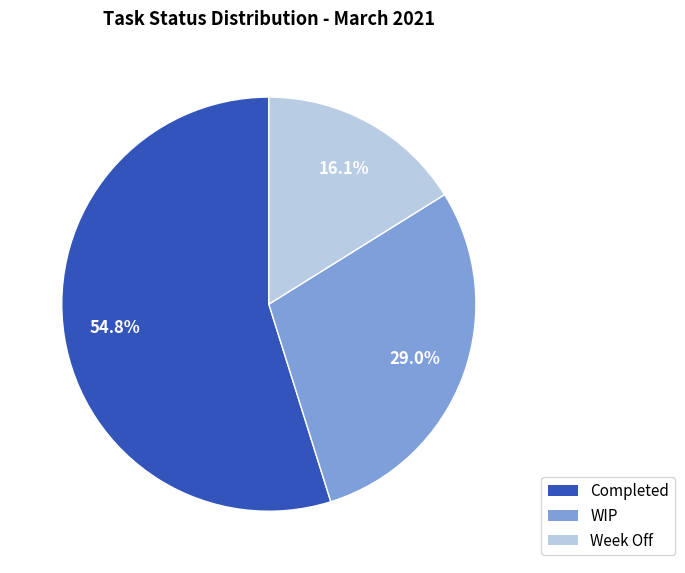

Is there any slice that represents more than half of the pie?

Yes